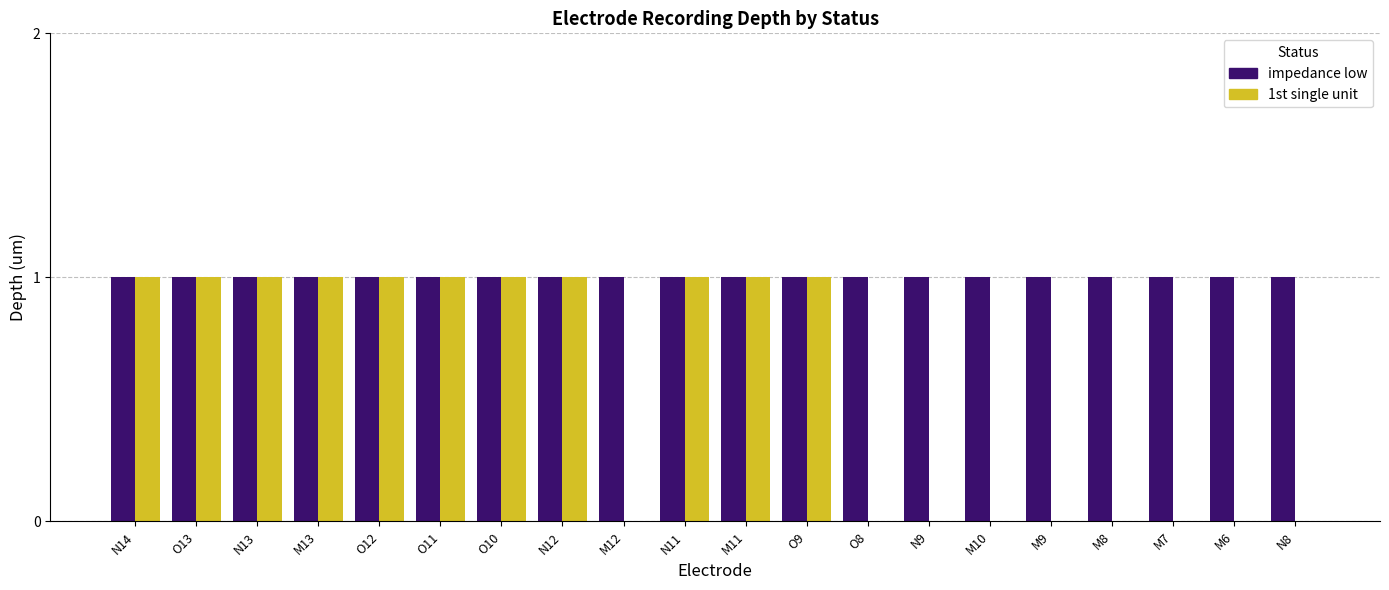

What is the sum of all impedance low values?

20